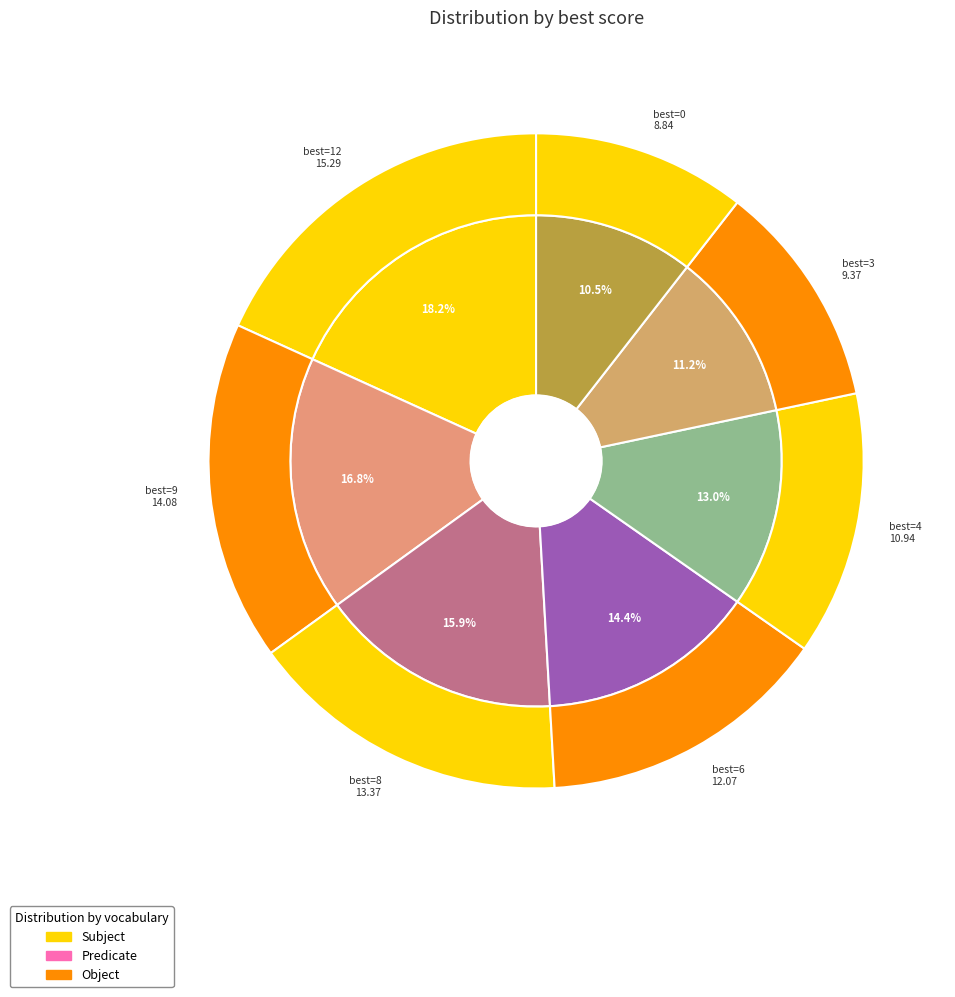

To the nearest percent, what is the average slice percentage?

14%